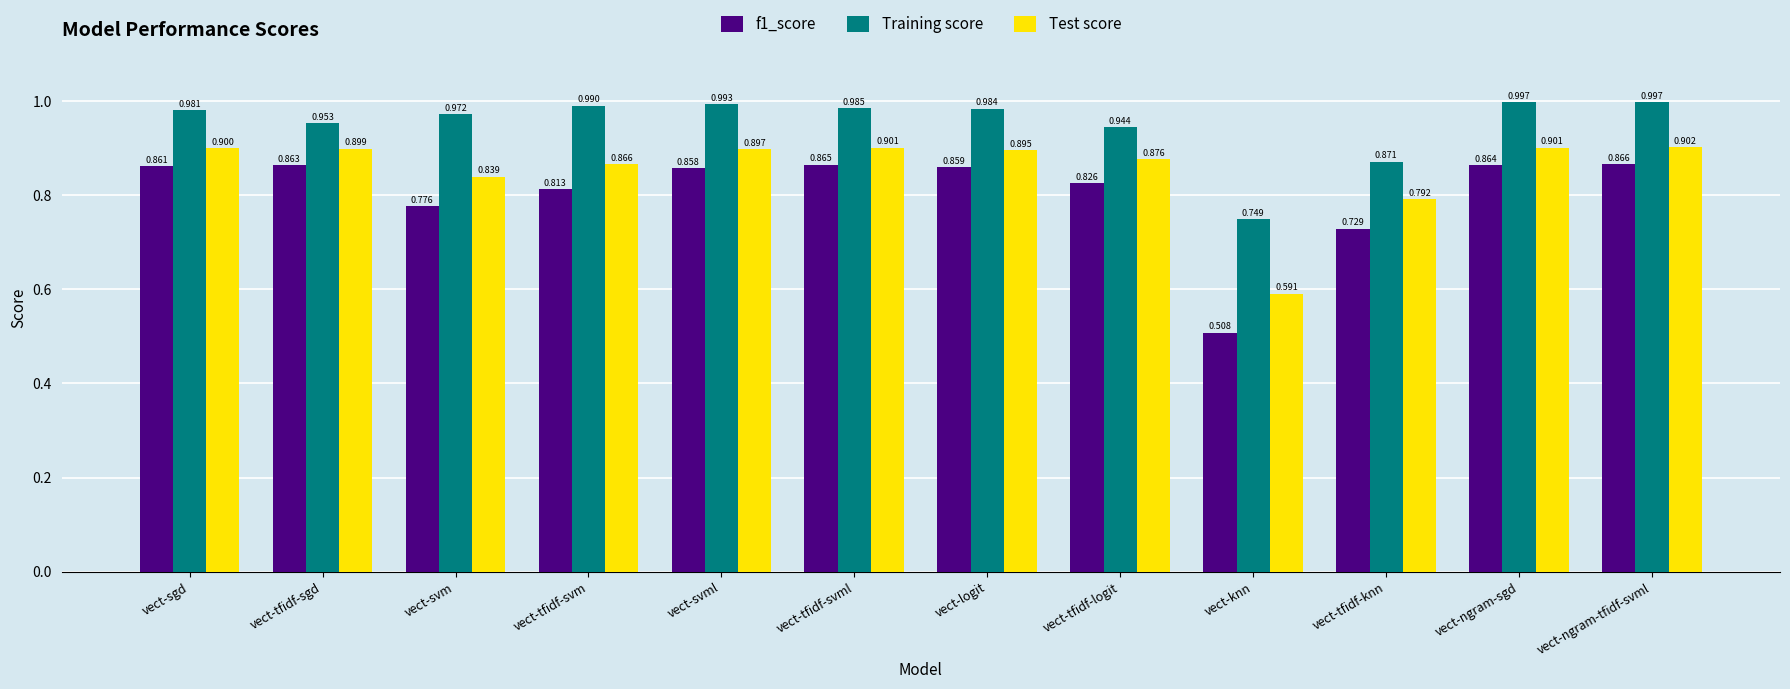

Which series has the widest spread of values?

f1_score